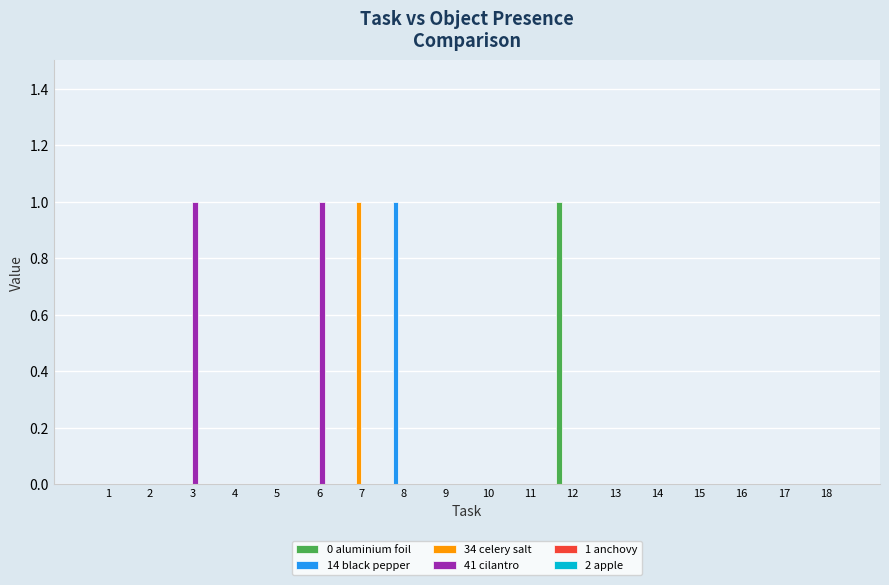

True or false: 41 cilantro has a value of 0 at 15.

True